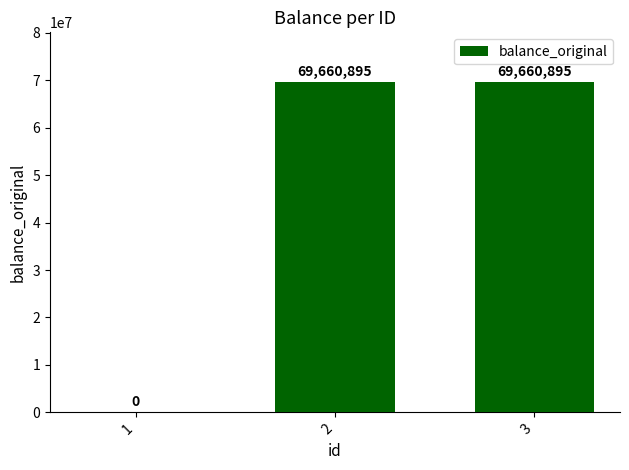

What is the greatest value displayed?

69660895